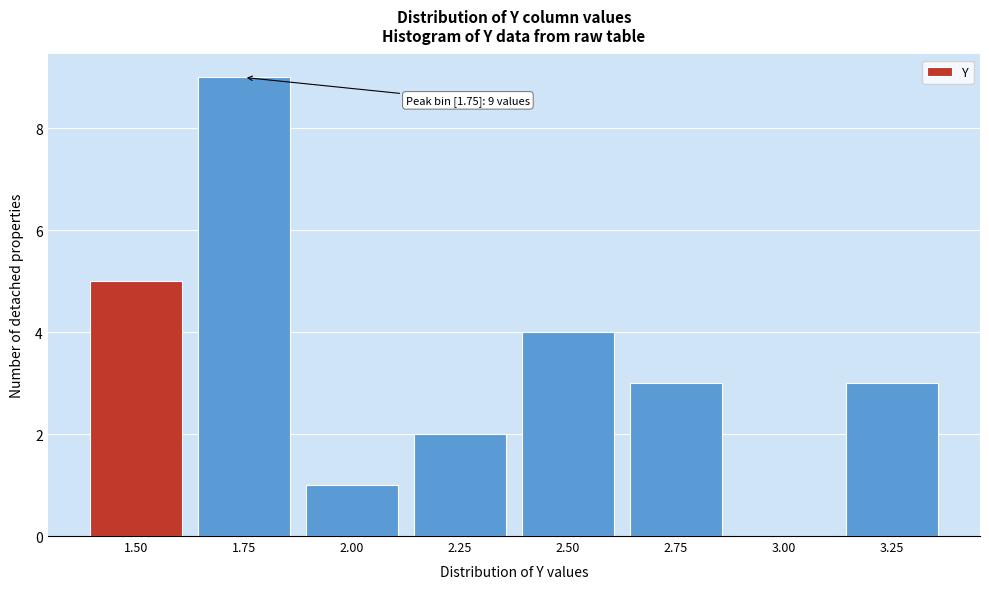

Reading left to right, list all the values displayed in this chart.

1.50=5	1.75=9	2.00=1	2.25=2	2.50=4	2.75=3	3.00=0	3.25=3